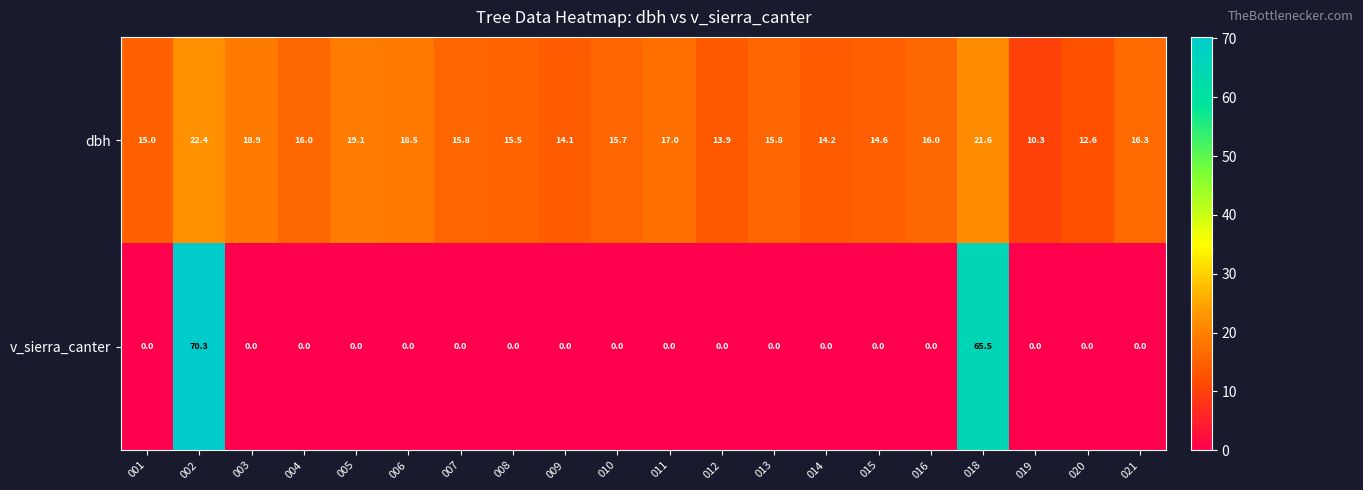

The v_sierra_canter series shows 65.5 at 018. True or false?

True